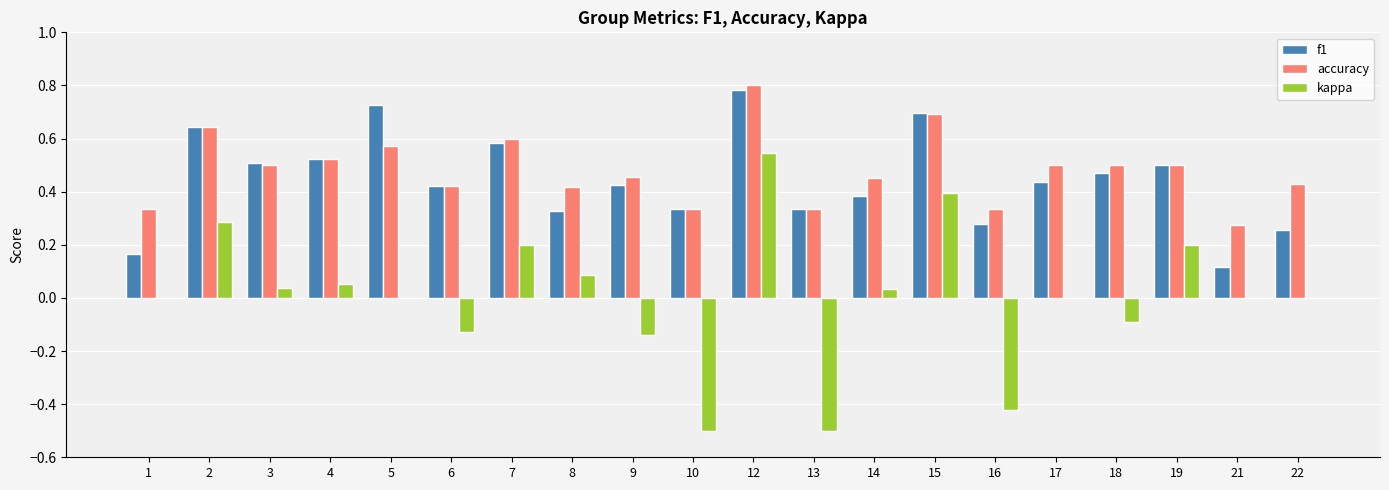

Does the chart contain stacked bars?

No